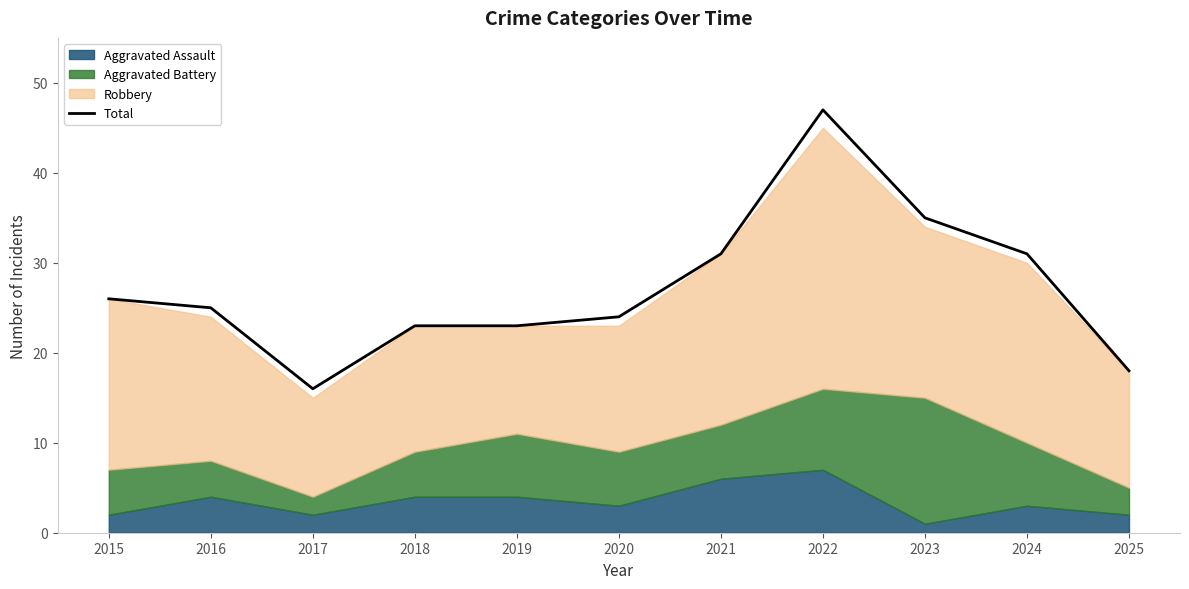

At which label does the data first exceed 25?

2015